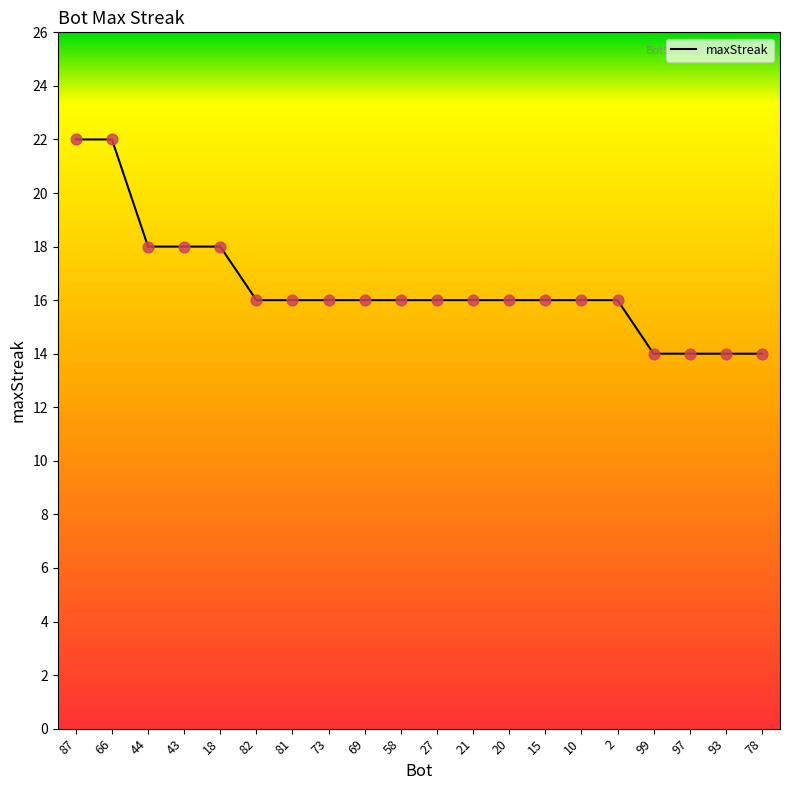

What is the change in value from 87 to 93?

-8